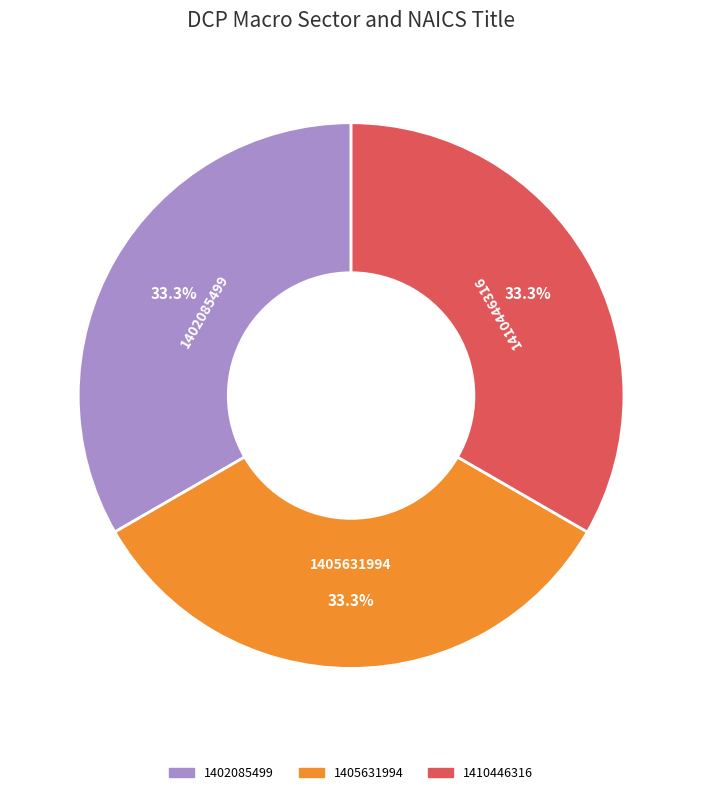

Is there any slice that represents more than half of the pie?

No